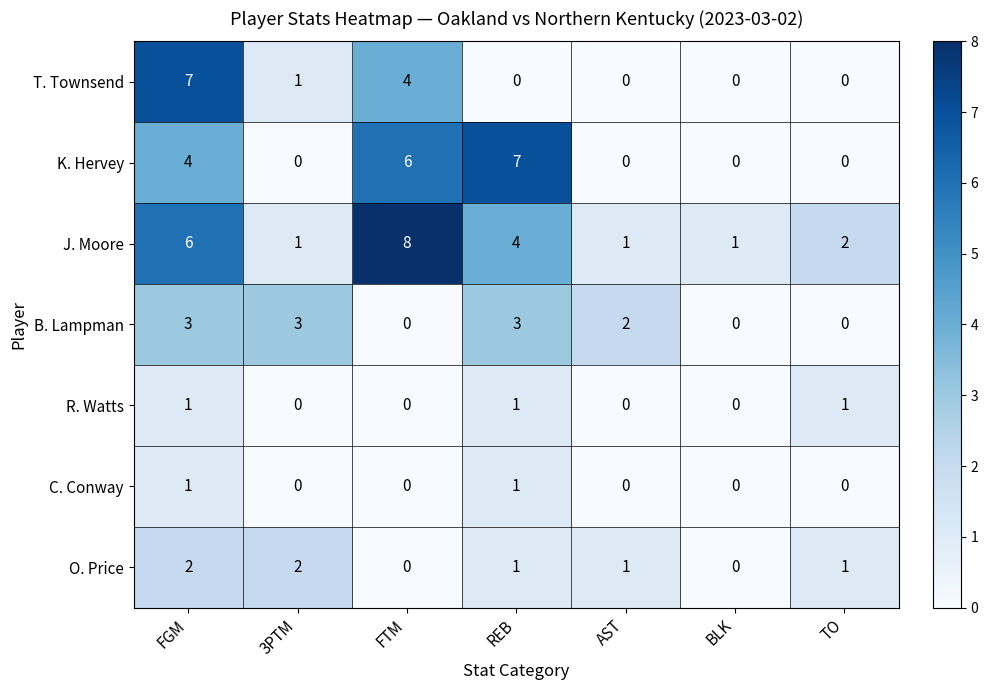

What is the total value across all series at REB?

17